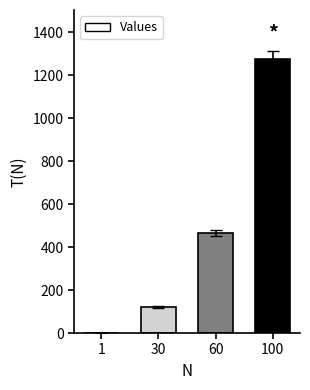

What is the change in value from 30 to 60?

+345